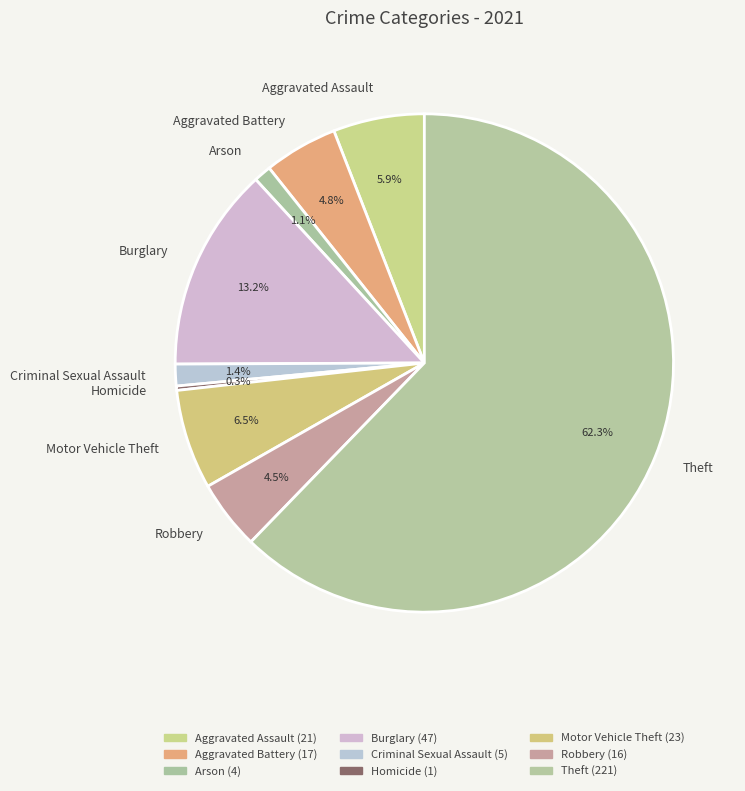

Which has a higher value, Motor Vehicle Theft or Aggravated Battery?

Motor Vehicle Theft